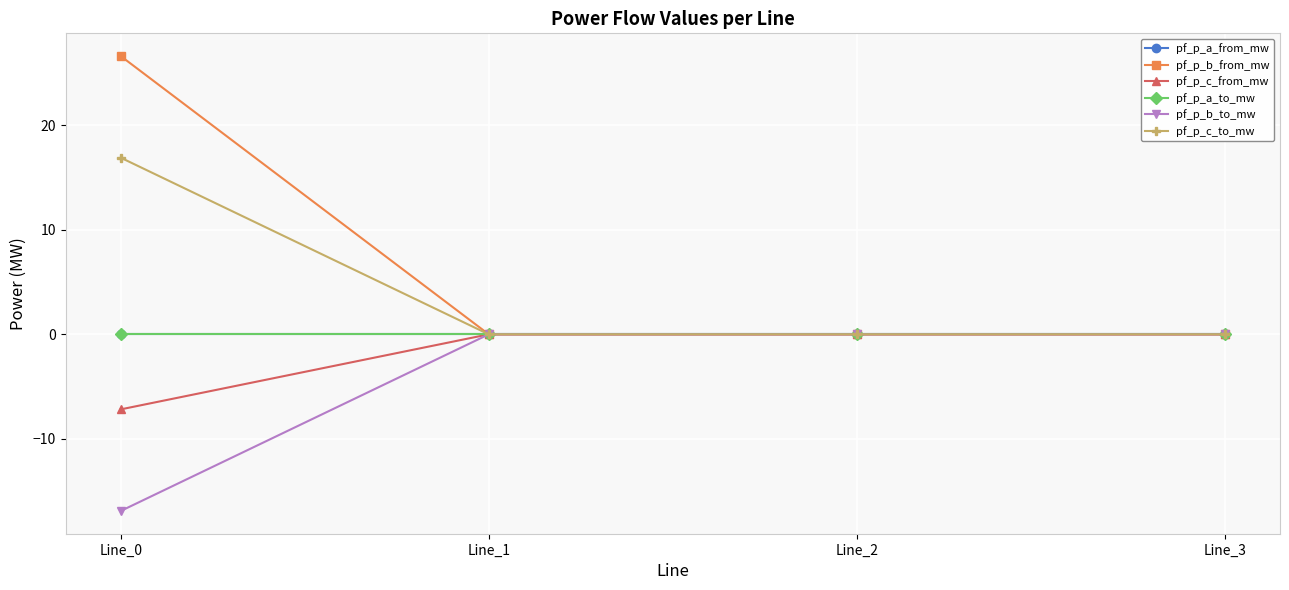

Is this an area chart (filled region under the line)?

No